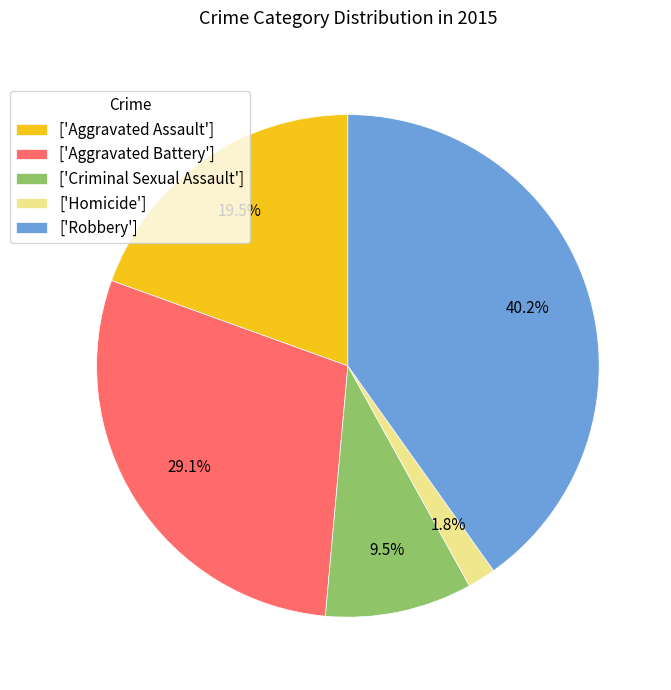

Rank the categories by value from highest to lowest.

['Robbery'], ['Aggravated Battery'], ['Aggravated Assault'], ['Criminal Sexual Assault'], ['Homicide']